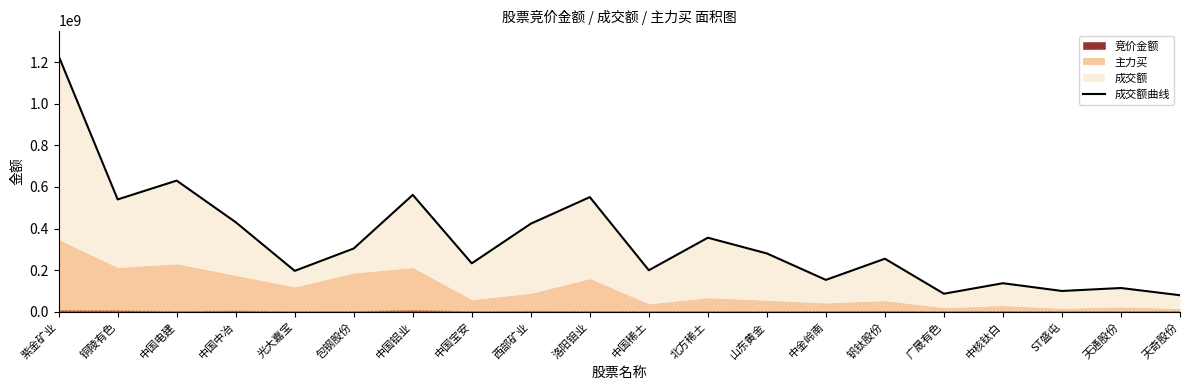

What position from the right is 紫金矿业?

20